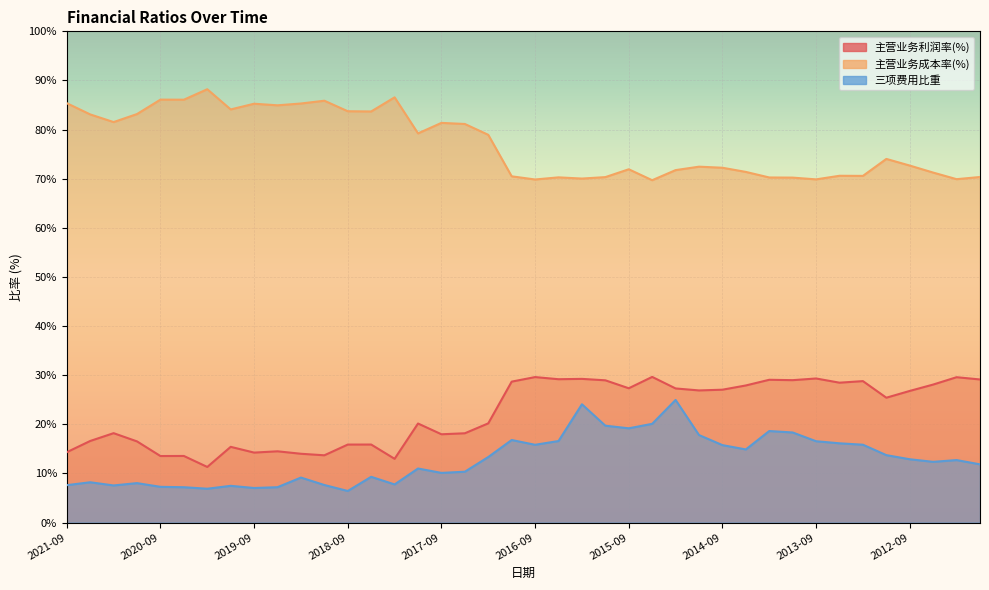

Reading left to right, extract all data points from this chart.

主营业务利润率(%): 2021-09=14.3	2021-06=16.6	2021-03=18.2	2020-12=16.5	2020-09=13.5	2020-06=13.6	2020-03=11.3	2019-12=15.4	2019-09=14.2	2019-06=14.5	2019-03=14.0	2018-12=13.7	2018-09=15.9	2018-06=15.9	2018-03=13.0	2017-12=20.2	2017-09=18.0	2017-06=18.2	2017-03=20.2	2016-12=28.7	2016-09=29.6	2016-06=29.2	2016-03=29.3	2015-12=29.0	2015-09=27.3	2015-06=29.7	2015-03=27.3	2014-12=26.9	2014-09=27.0	2014-06=27.9	2014-03=29.1	2013-12=29.0	2013-09=29.3	2013-06=28.5	2013-03=28.8	2012-12=25.4	2012-09=26.8	2012-06=28.1	2012-03=29.6	2011-12=29.1
主营业务成本率(%): 2021-09=85.4	2021-06=83.1	2021-03=81.5	2020-12=83.2	2020-09=86.1	2020-06=86.1	2020-03=88.2	2019-12=84.1	2019-09=85.3	2019-06=84.9	2019-03=85.3	2018-12=85.9	2018-09=83.7	2018-06=83.7	2018-03=86.6	2017-12=79.2	2017-09=81.4	2017-06=81.1	2017-03=78.9	2016-12=70.5	2016-09=69.8	2016-06=70.3	2016-03=70.0	2015-12=70.3	2015-09=71.9	2015-06=69.7	2015-03=71.7	2014-12=72.4	2014-09=72.2	2014-06=71.4	2014-03=70.2	2013-12=70.2	2013-09=69.9	2013-06=70.6	2013-03=70.6	2012-12=74.0	2012-09=72.7	2012-06=71.2	2012-03=69.9	2011-12=70.3
三项费用比重: 2021-09=7.6	2021-06=8.2	2021-03=7.6	2020-12=8.0	2020-09=7.3	2020-06=7.2	2020-03=6.9	2019-12=7.5	2019-09=7.0	2019-06=7.2	2019-03=9.2	2018-12=7.6	2018-09=6.4	2018-06=9.3	2018-03=7.8	2017-12=11.0	2017-09=10.1	2017-06=10.4	2017-03=13.3	2016-12=16.8	2016-09=15.8	2016-06=16.6	2016-03=24.1	2015-12=19.7	2015-09=19.2	2015-06=20.1	2015-03=25.0	2014-12=17.8	2014-09=15.8	2014-06=14.9	2014-03=18.6	2013-12=18.3	2013-09=16.6	2013-06=16.1	2013-03=15.8	2012-12=13.7	2012-09=12.9	2012-06=12.4	2012-03=12.7	2011-12=11.9